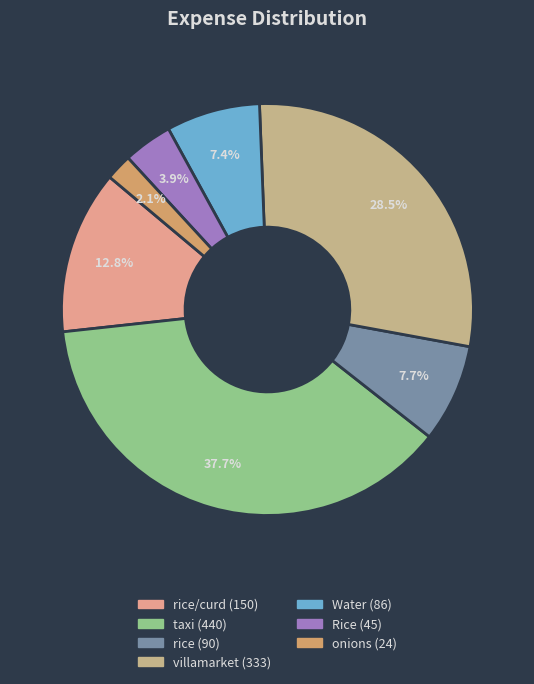

Count the number of slices in the pie.

7